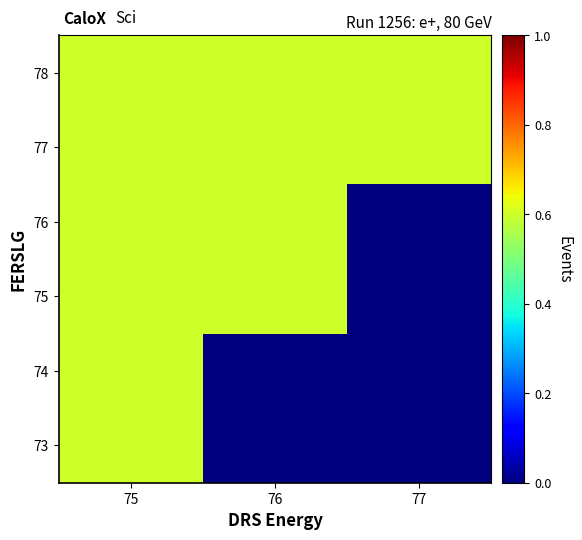

What is the spread (max minus min) of values at 76?

0.6